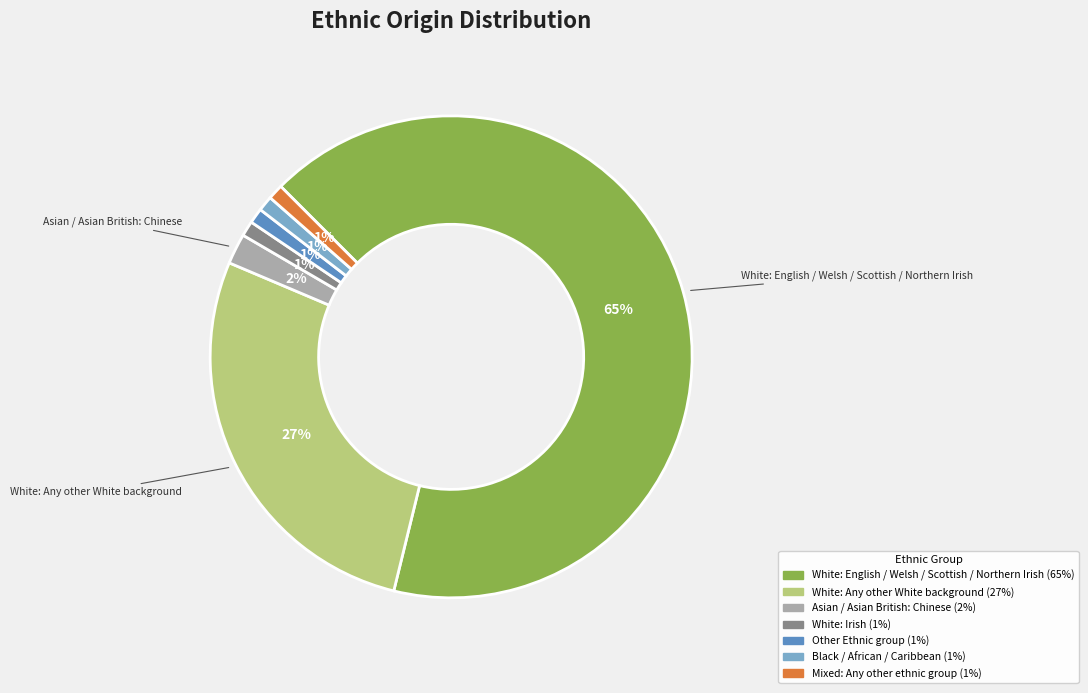

Which slice is the largest?

White: English / Welsh / Scottish / Northern Irish